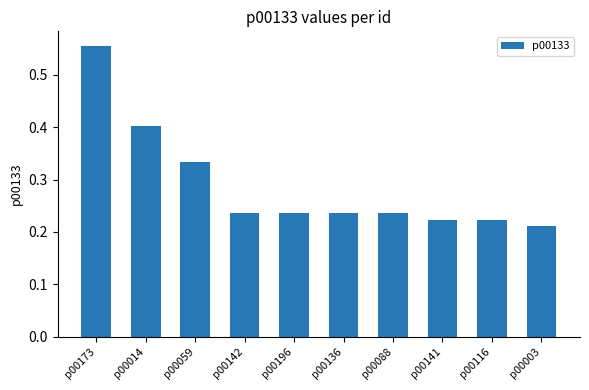

The chart shows a value of 0.4 at p00136. True or false?

False